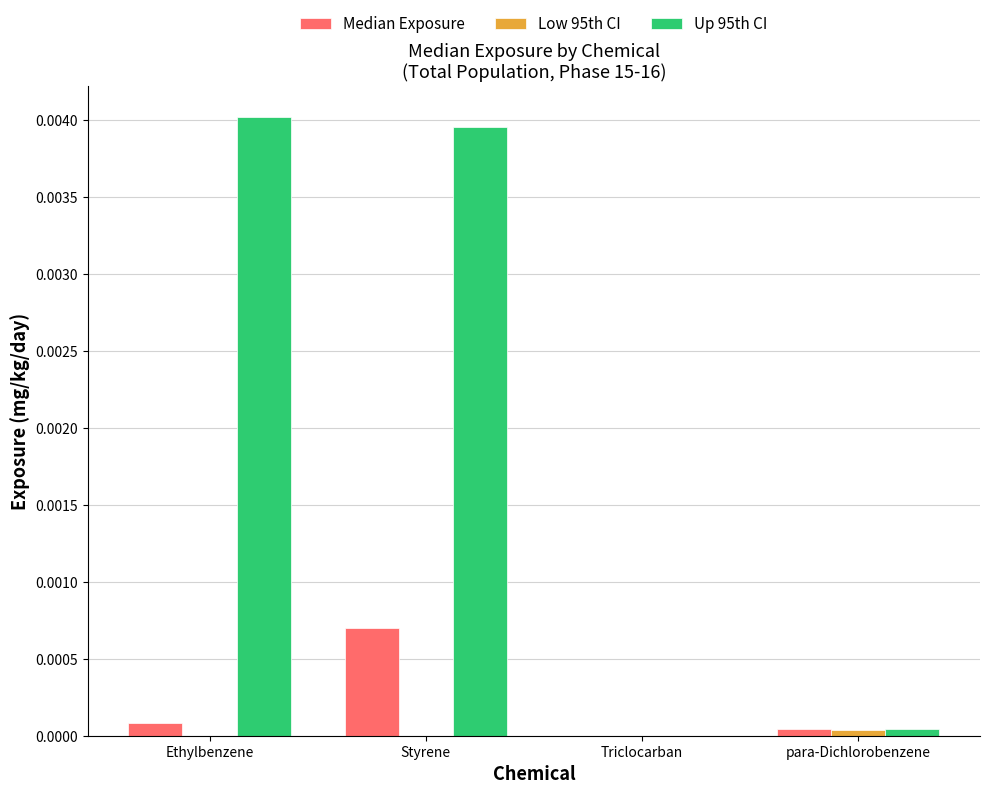

At which category is the sum across all series the highest?

Styrene